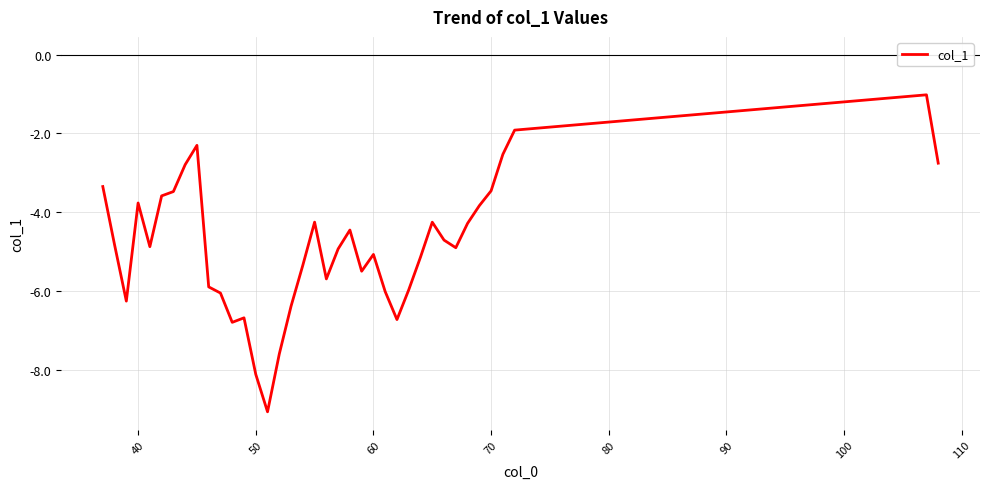

What is the greatest value displayed?

-1.0